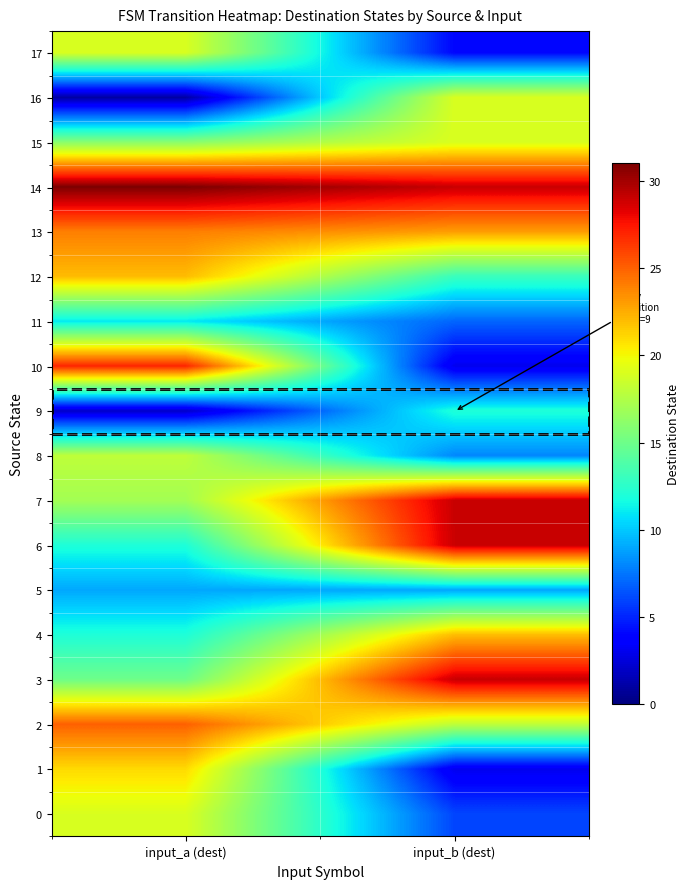

Reading left to right, extract all data points from this chart.

0: input_a (dest)=19	input_b (dest)=6
1: input_a (dest)=21	input_b (dest)=3
2: input_a (dest)=25	input_b (dest)=18
3: input_a (dest)=15	input_b (dest)=29
4: input_a (dest)=12	input_b (dest)=22
5: input_a (dest)=9	input_b (dest)=9
6: input_a (dest)=12	input_b (dest)=29
7: input_a (dest)=17	input_b (dest)=29
8: input_a (dest)=18	input_b (dest)=8
9: input_a (dest)=2	input_b (dest)=12
10: input_a (dest)=27	input_b (dest)=3
11: input_a (dest)=11	input_b (dest)=7
12: input_a (dest)=22	input_b (dest)=13
13: input_a (dest)=24	input_b (dest)=23
14: input_a (dest)=31	input_b (dest)=29
15: input_a (dest)=16	input_b (dest)=19
16: input_a (dest)=1	input_b (dest)=19
17: input_a (dest)=19	input_b (dest)=4